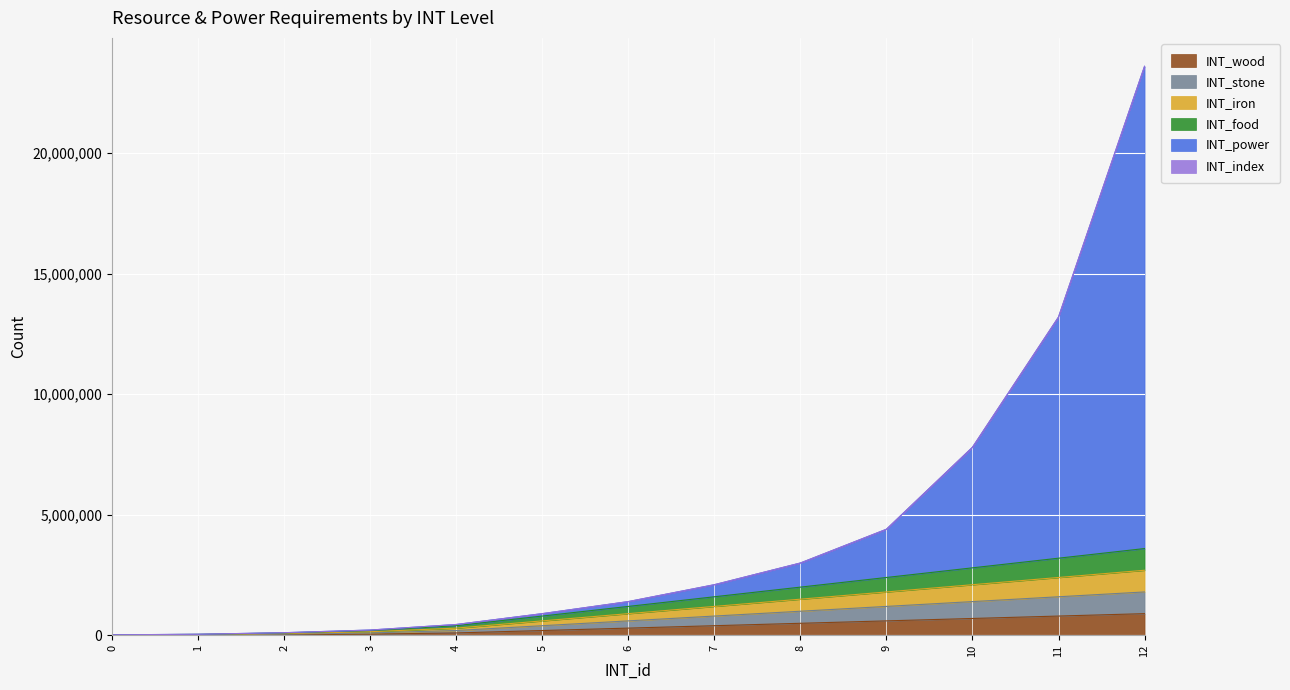

At which category is the sum across all series the highest?

12